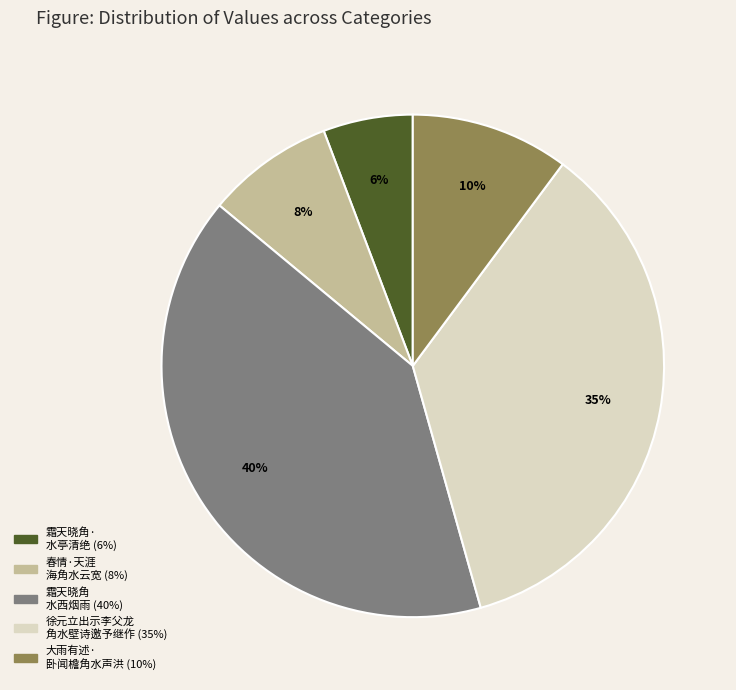

Is there a majority slice in this chart?

No